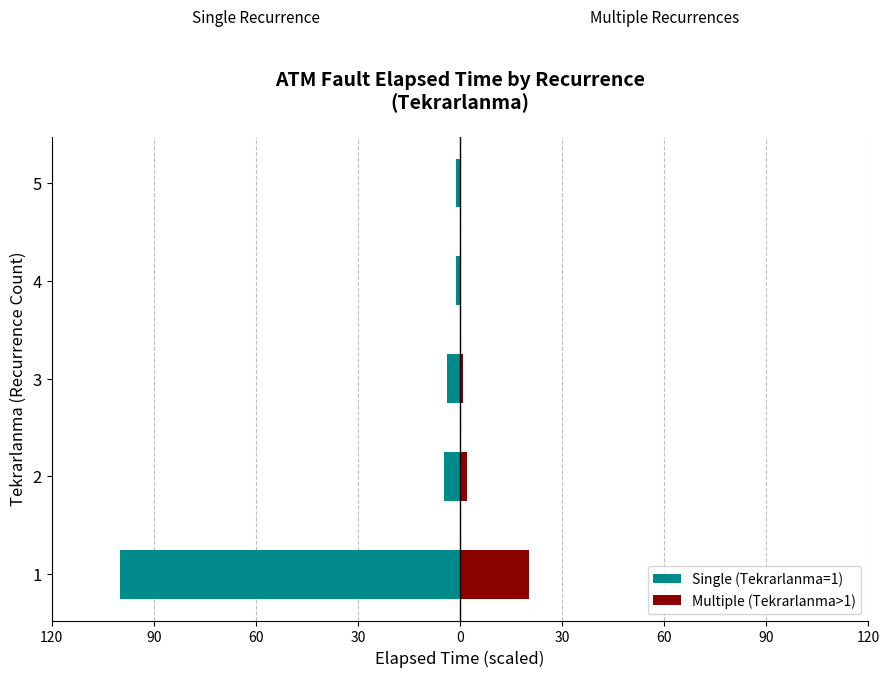

How many groups of bars are there?

5